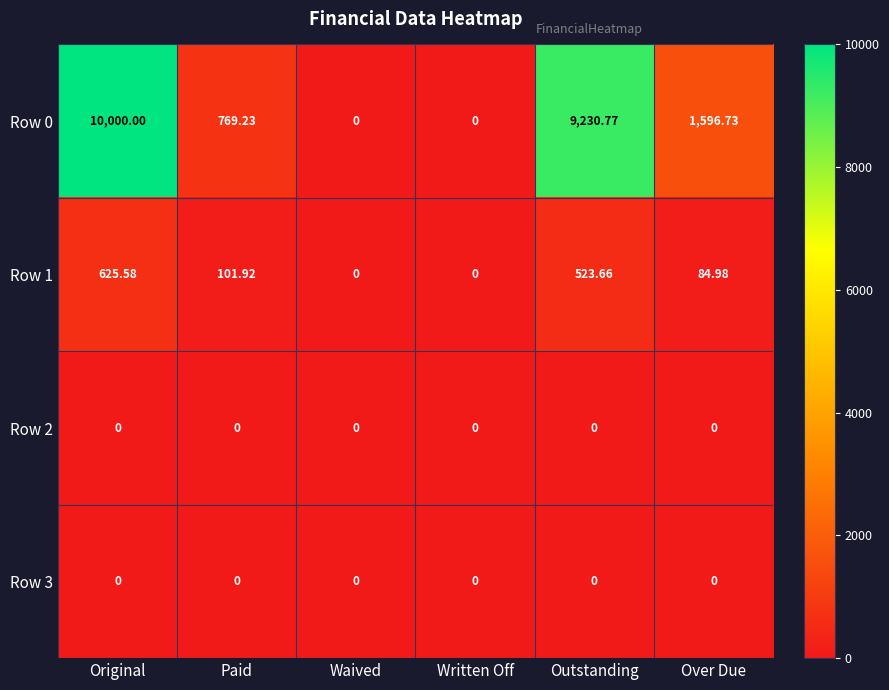

At which label does Row 0 first exceed 1596?

Original